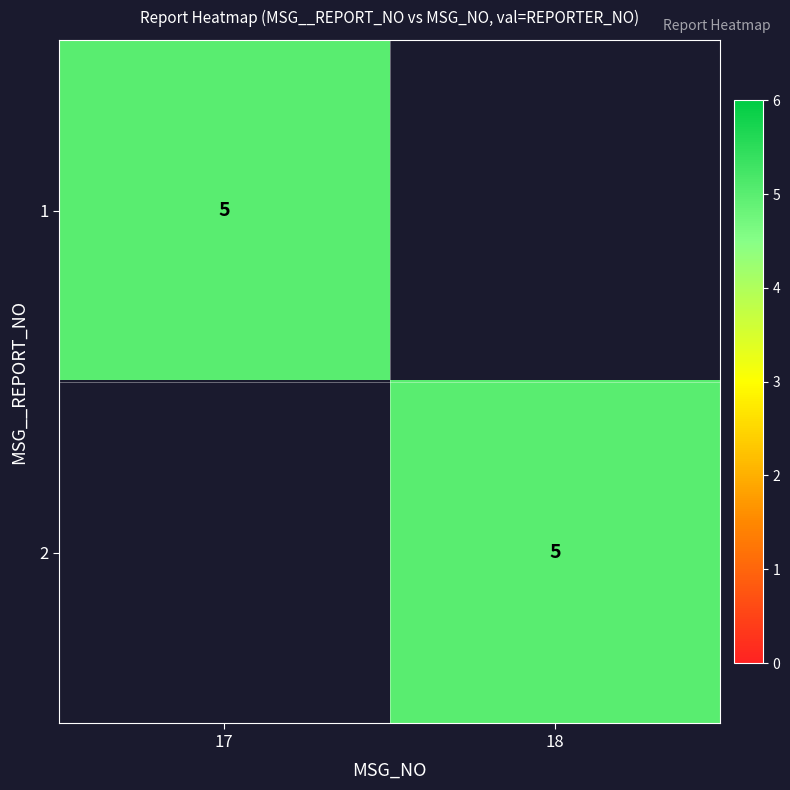

The 2 series shows 2 at 18. True or false?

False